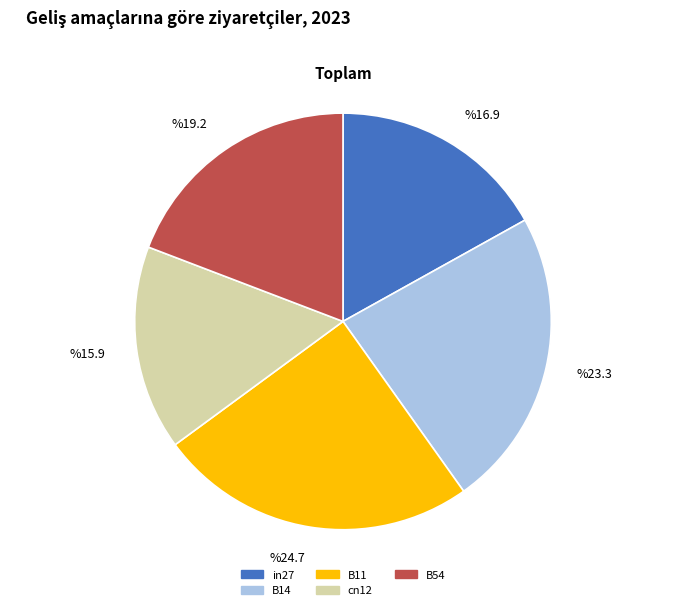

Is there a majority slice in this chart?

No